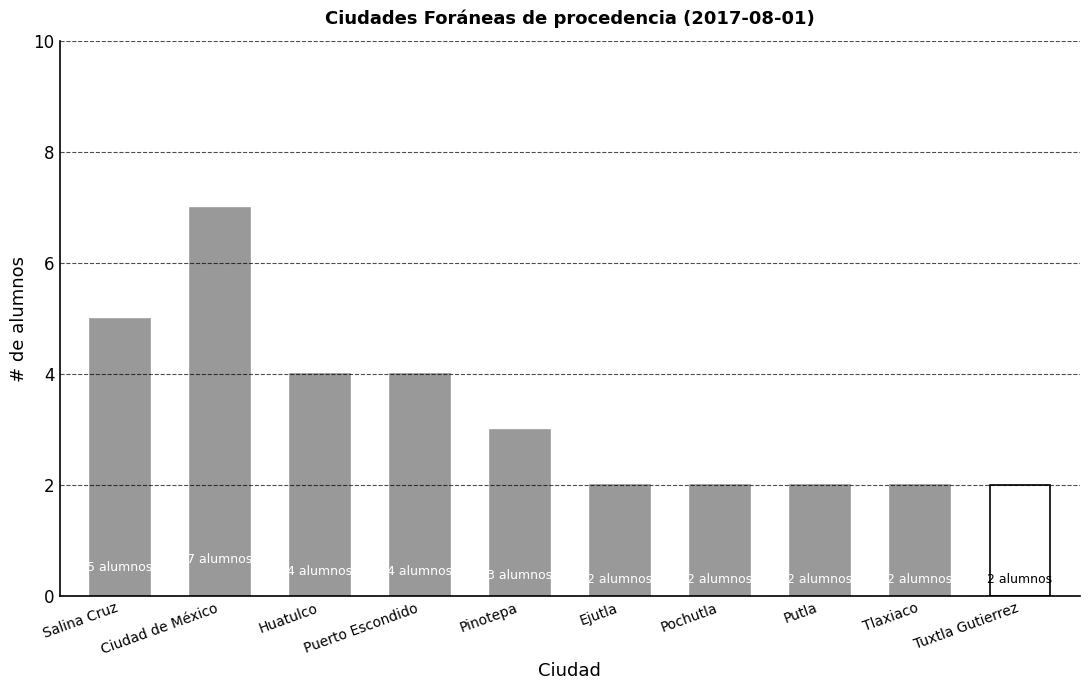

True or false: the data shows 0 at Putla.

False